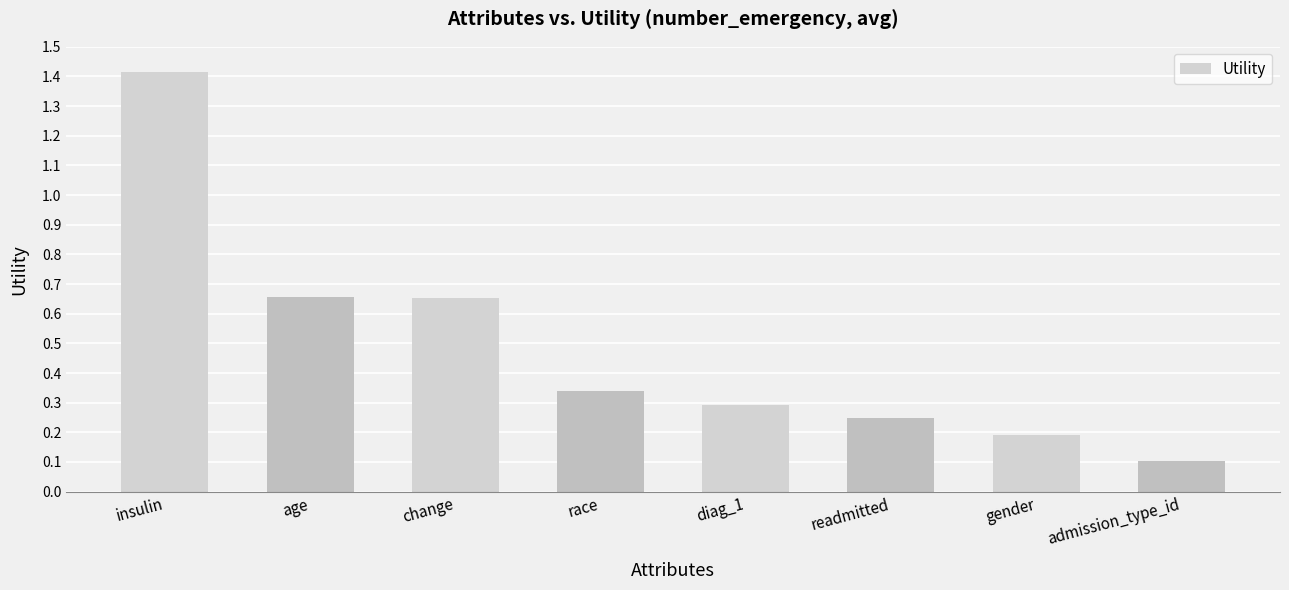

What is the difference between the maximum and minimum values?

1.3